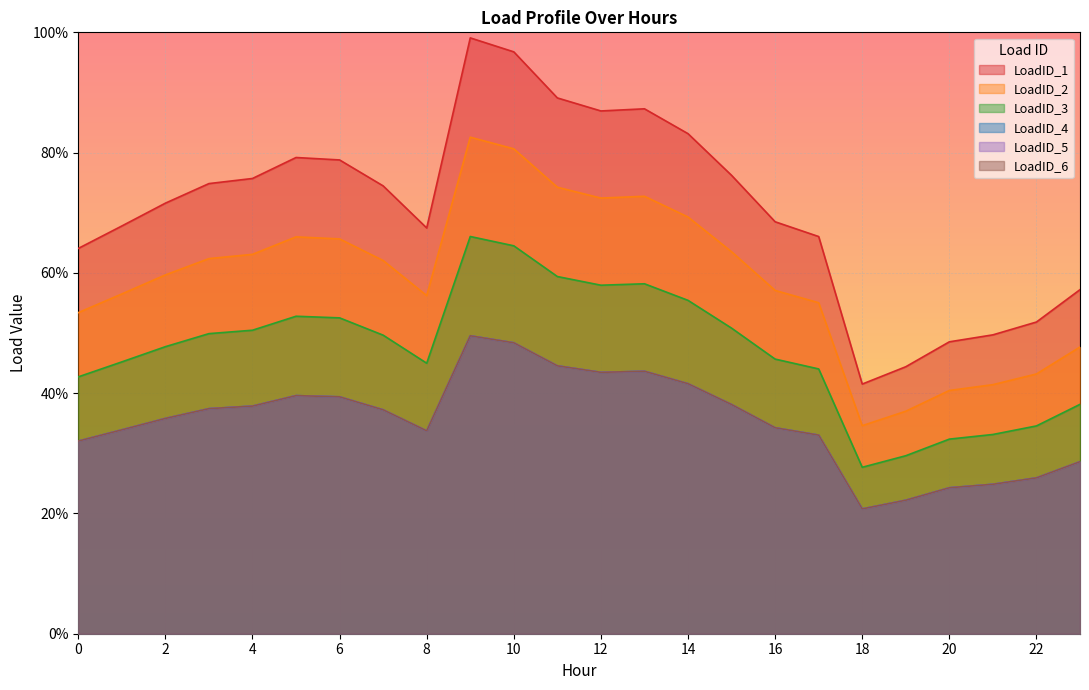

What are all the series names shown in the legend?

LoadID_1, LoadID_2, LoadID_3, LoadID_4, LoadID_5, LoadID_6